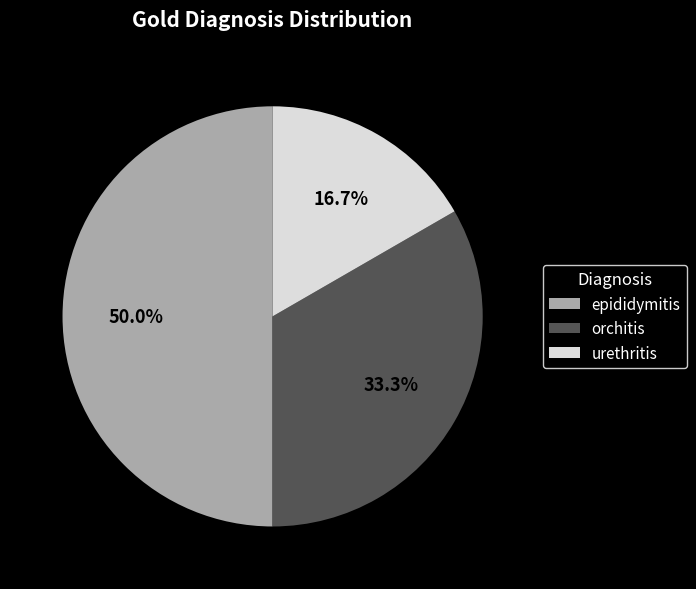

Is it true that orchitis is 33% of the pie?

True